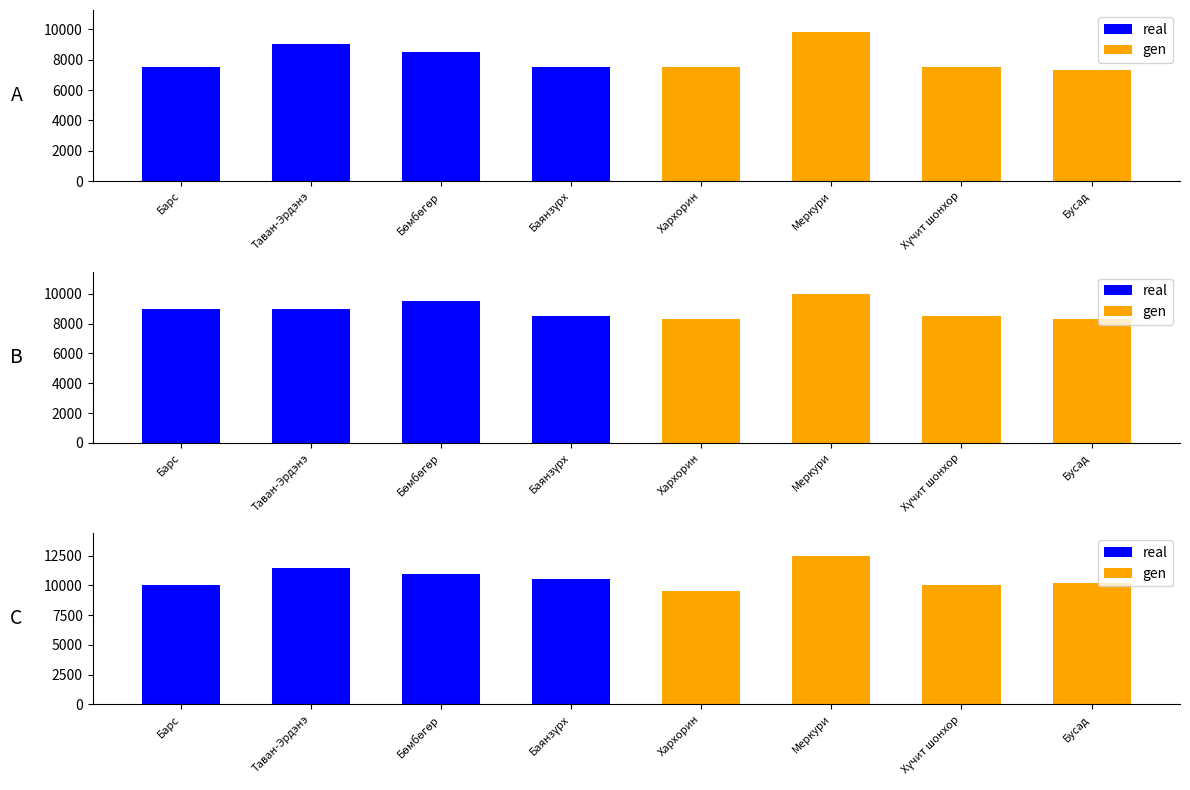

What is the maximum value for gen?

12500